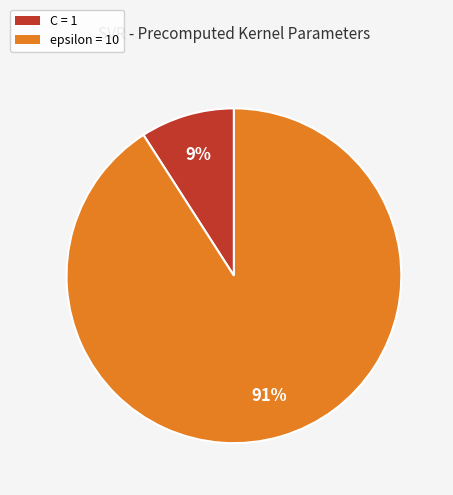

Count the number of slices in the pie.

2